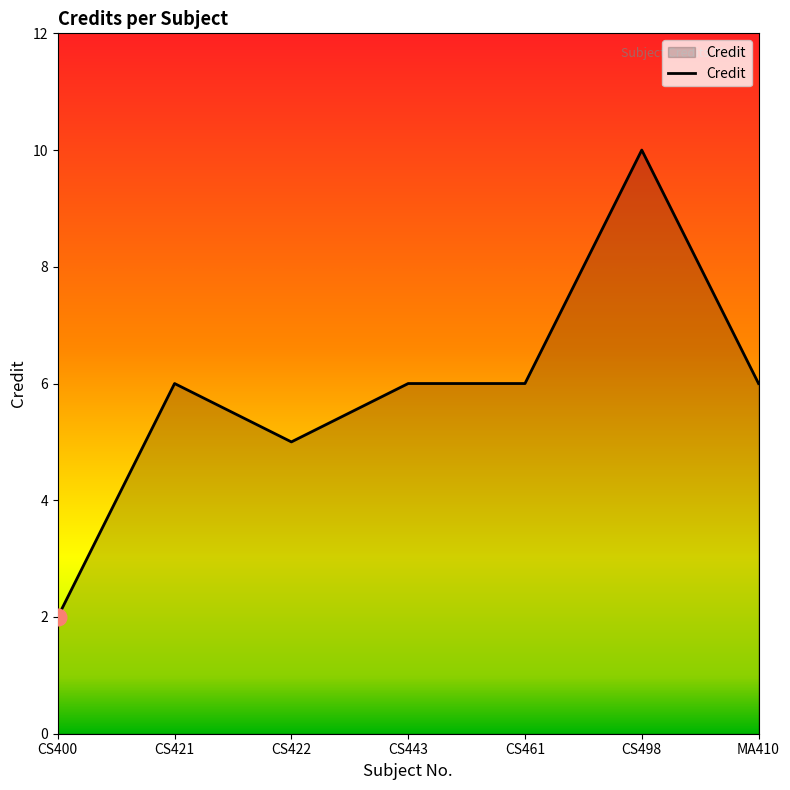

At which category does the chart reach its minimum across all series?

CS400